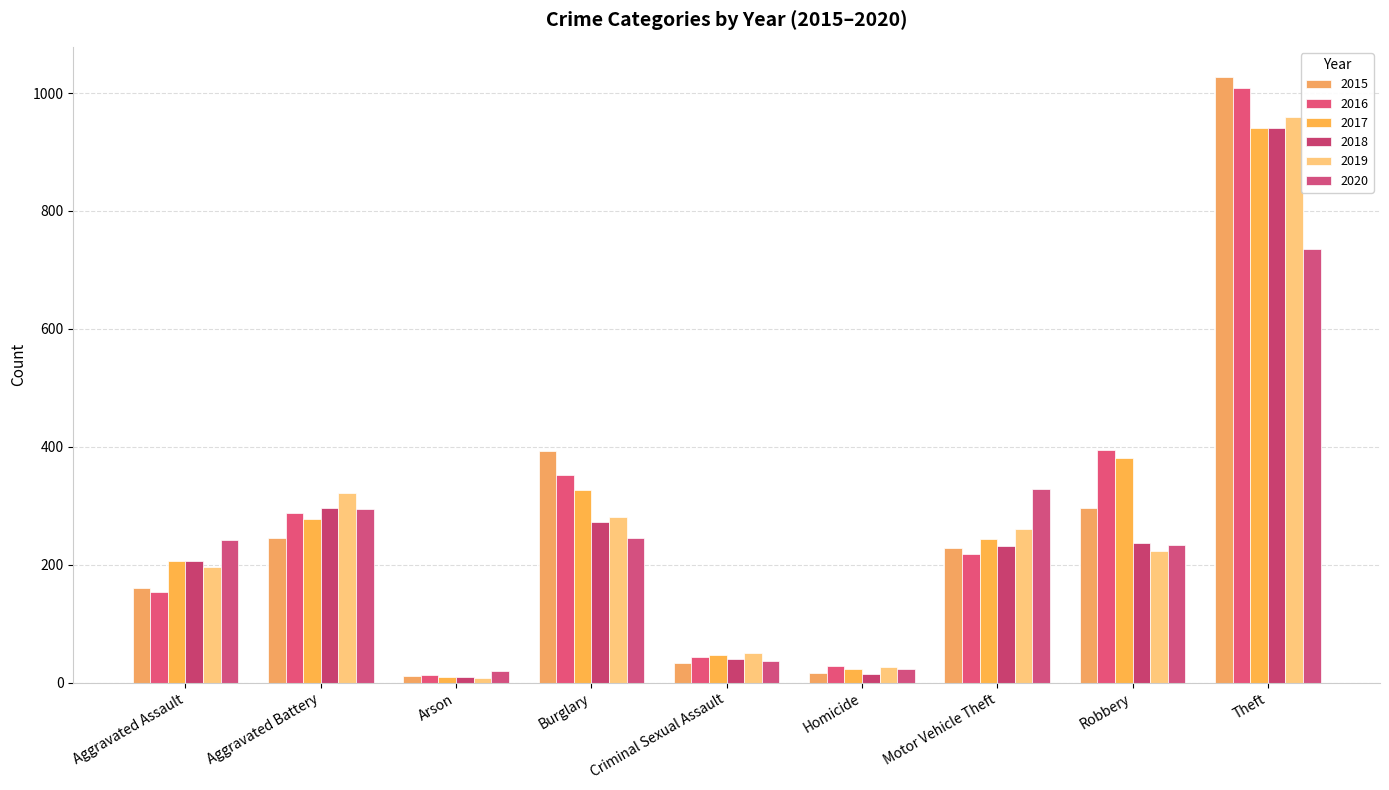

Which series changed the most between Arson and Burglary?

2015